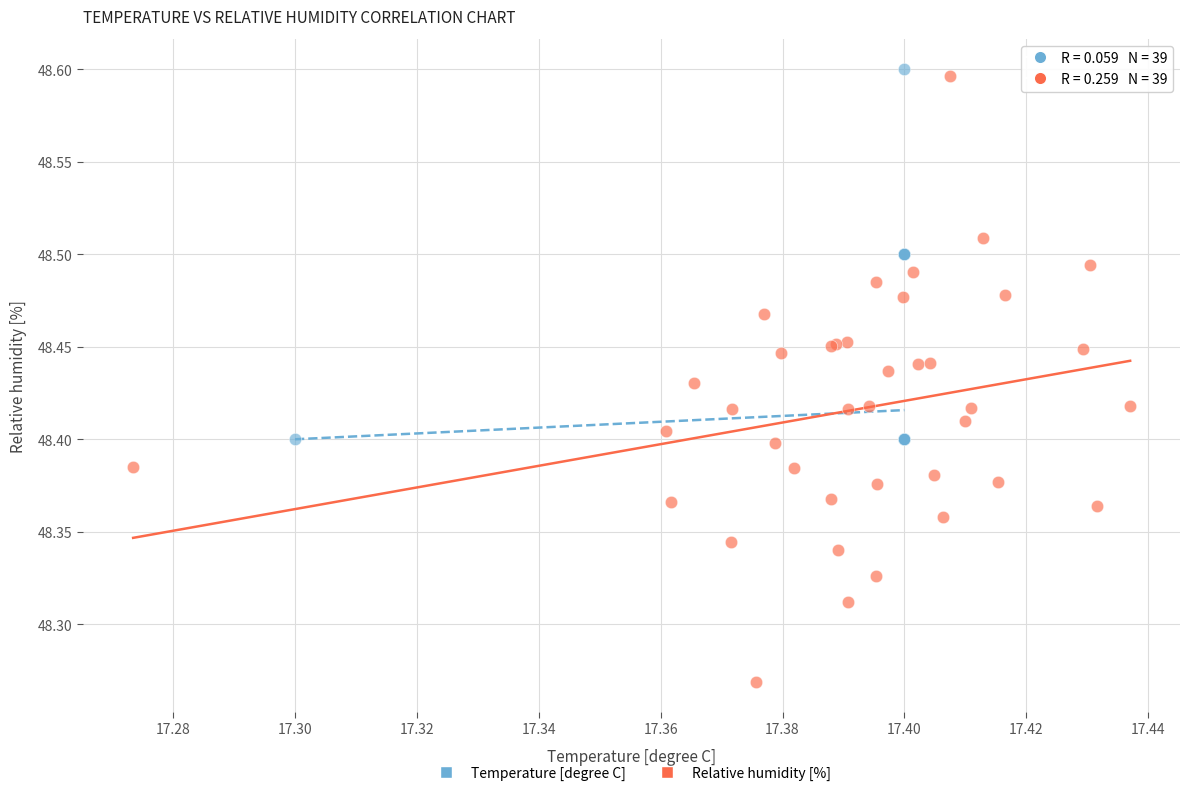

Which series has the widest spread of Y values?

Relative humidity [%]